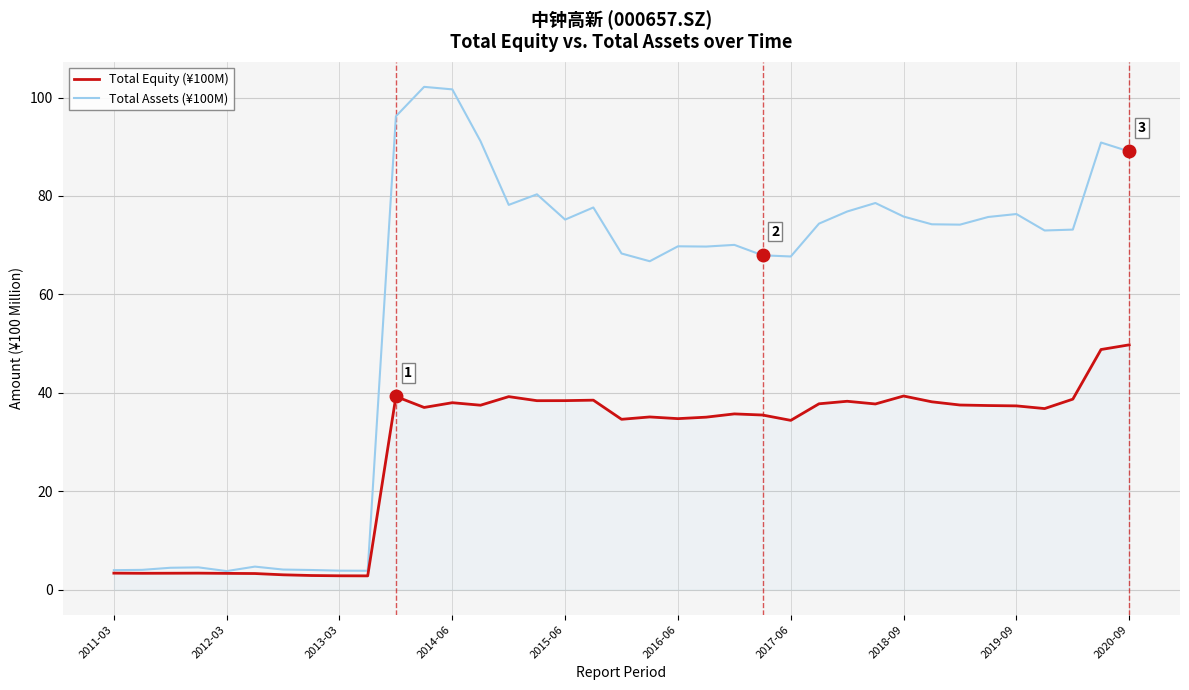

What is the minimum value for Total Equity (¥100M)?

2.8